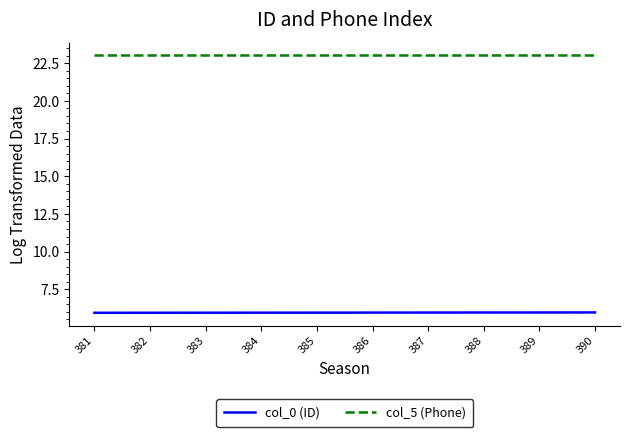

True or false: col_0 (ID) and col_5 (Phone) intersect in this chart.

False